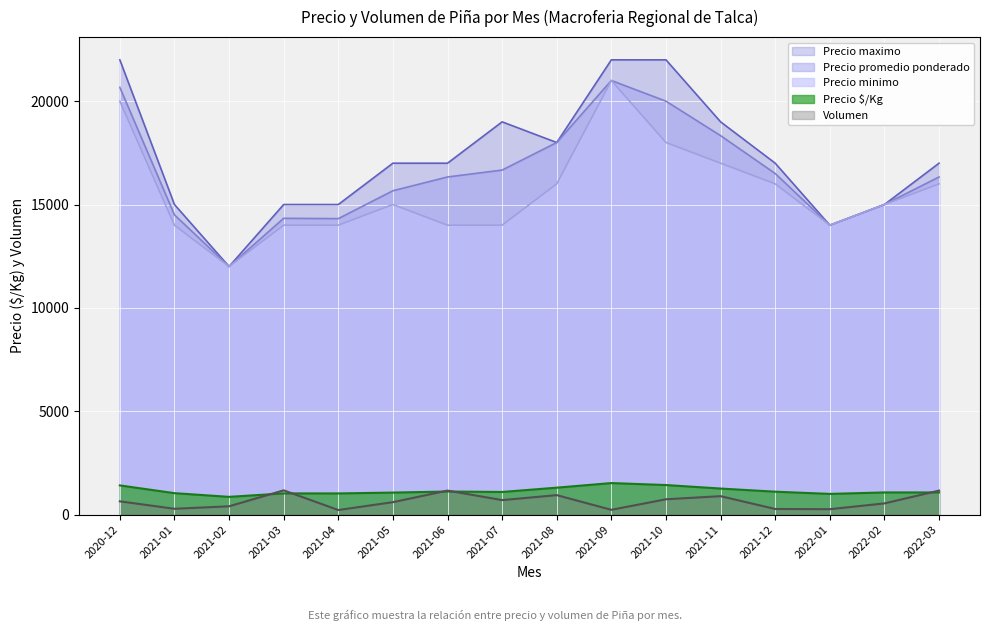

At which category is the sum across all series the highest?

2021-09